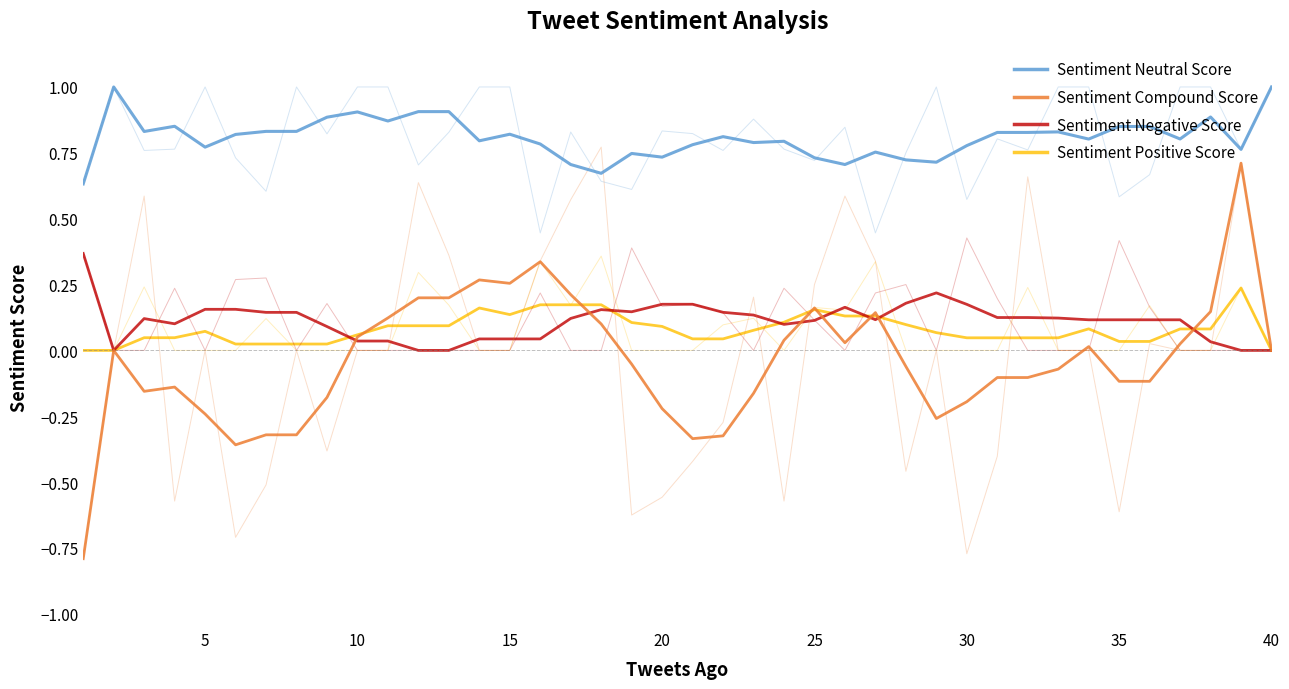

What is the smallest value displayed?

-0.8